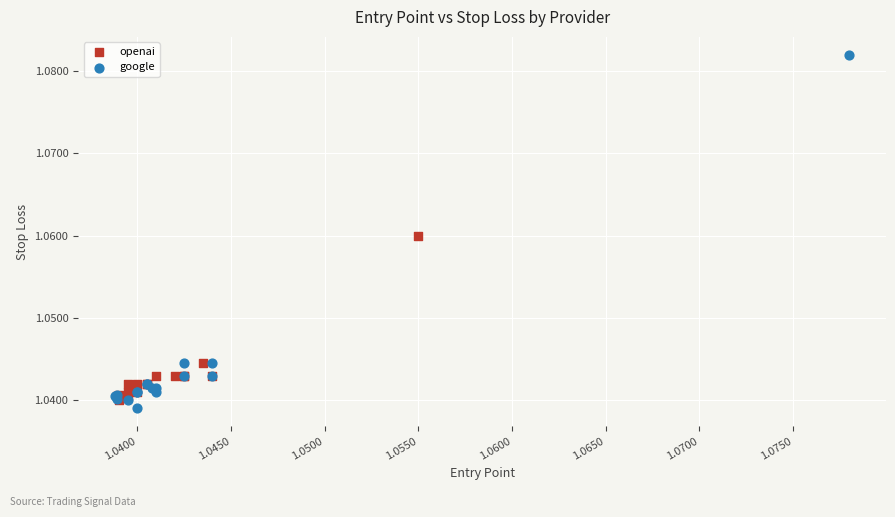

Which series has the largest Y range (max minus min)?

google